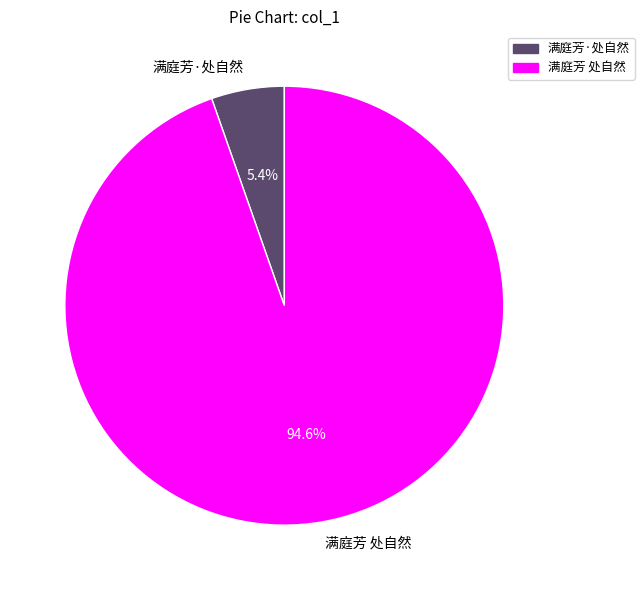

Is it true that 满庭芳 处自然 is 95% of the pie?

True